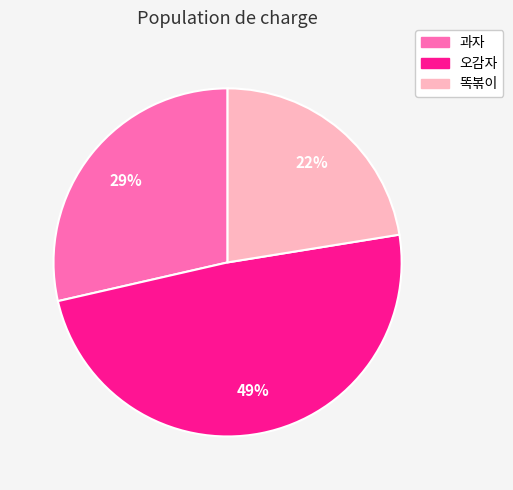

To the nearest percent, what is the combined percentage of 과자 and 오감자?

78%